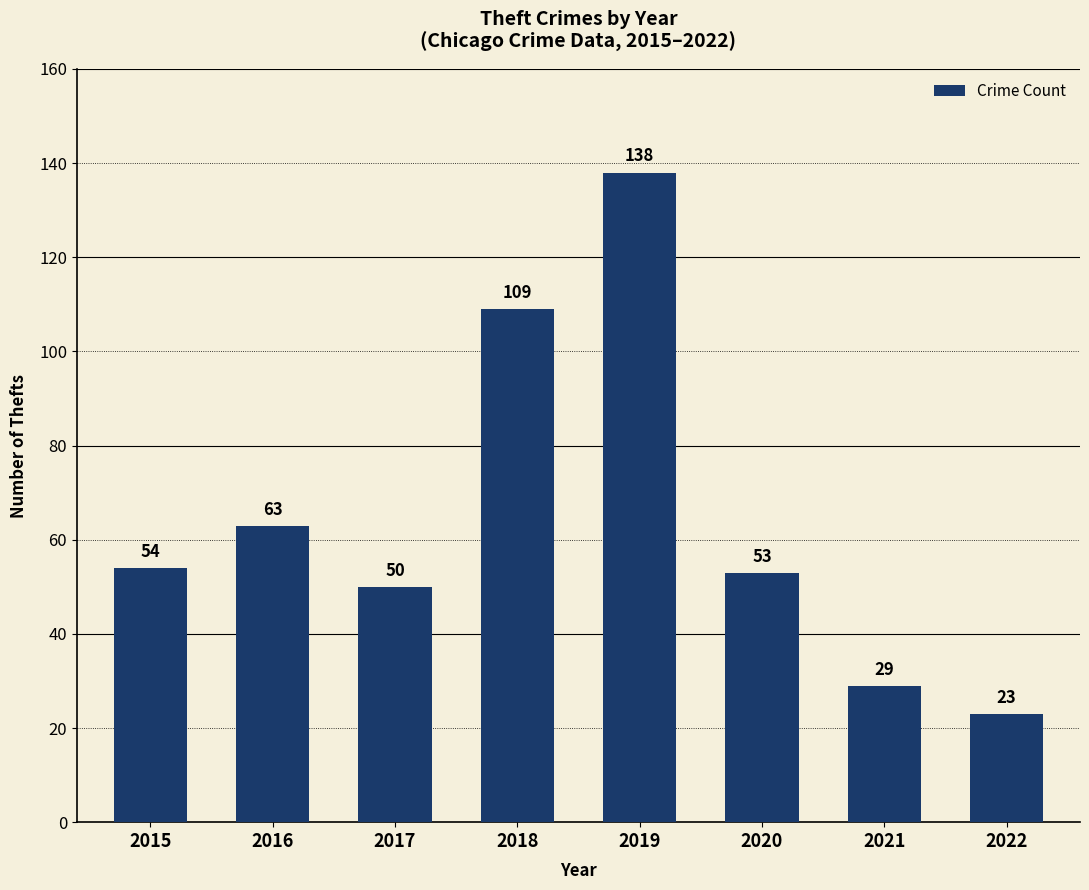

List the labels in order of value, smallest first.

2022, 2021, 2017, 2020, 2015, 2016, 2018, 2019